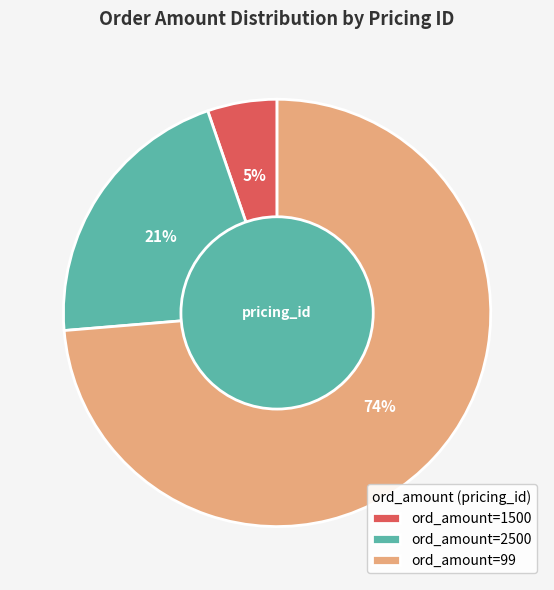

To the nearest percent, what is the average slice percentage?

33%